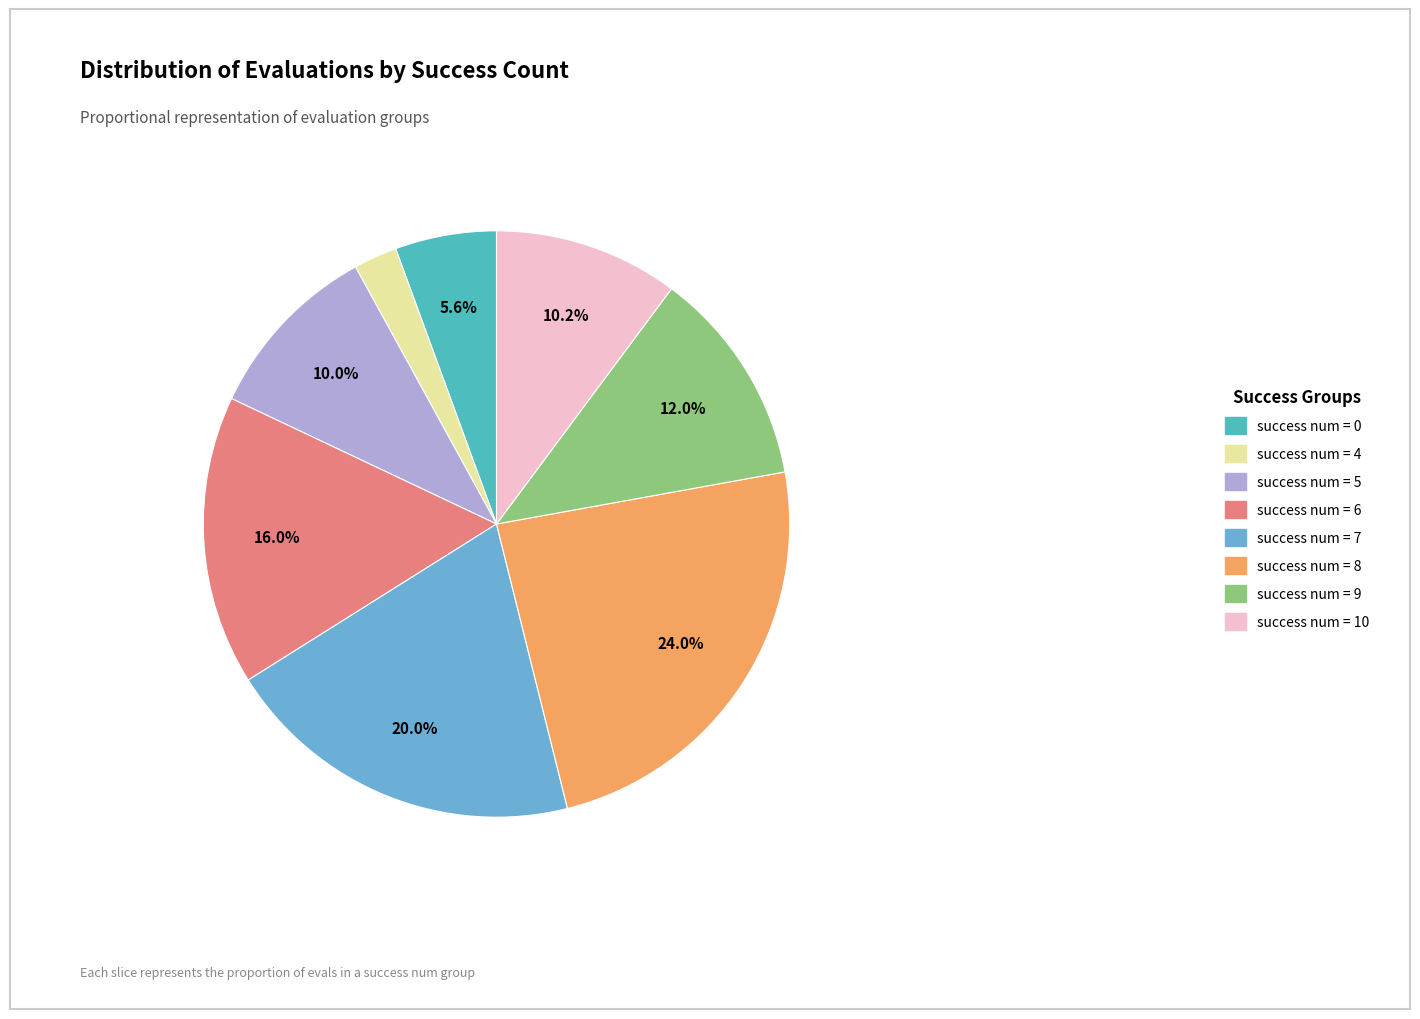

To the nearest percent, what is the difference between the success num = 10 and success num = 8 slice percentages?

14%